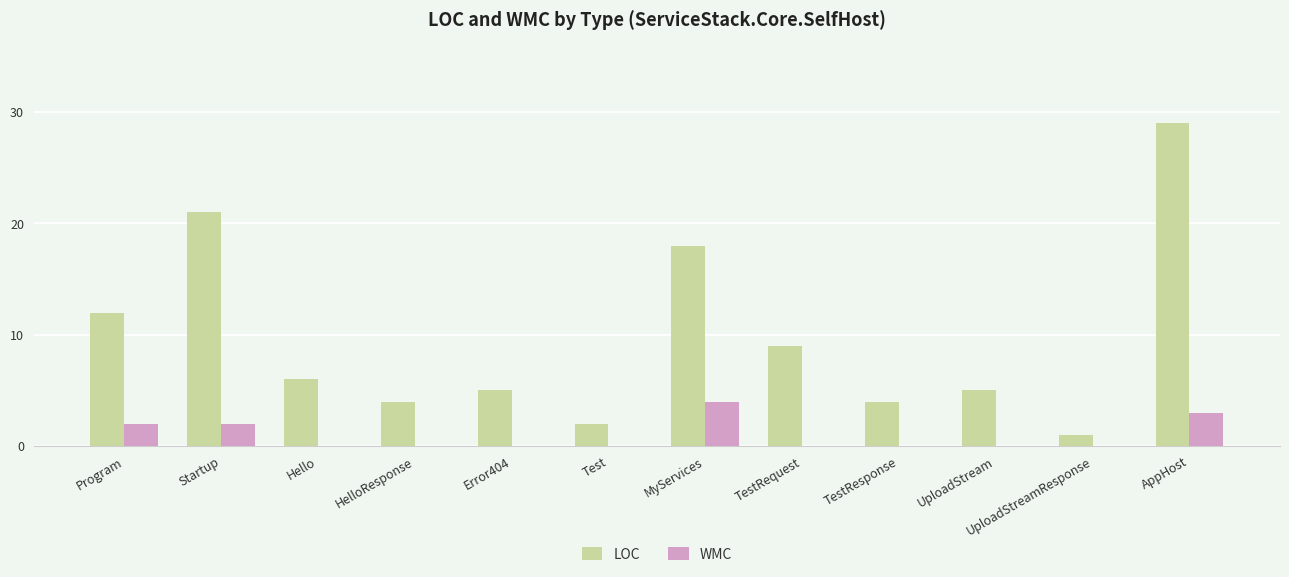

True or false: LOC has a value of 5 at Error404.

True